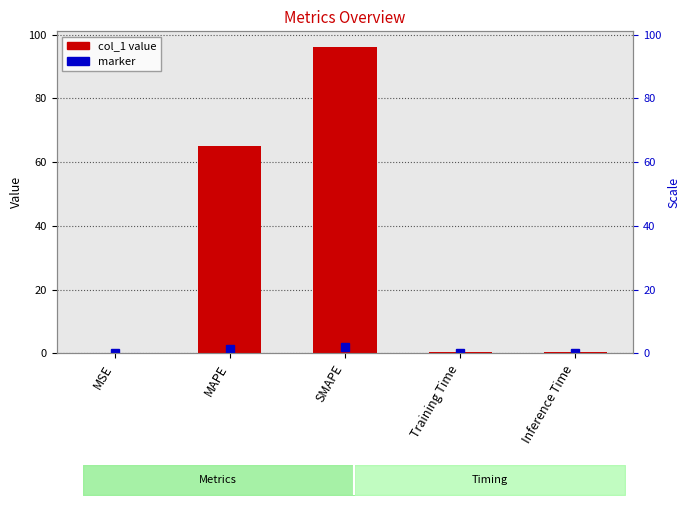

Which has a higher value, Training Time or Inference Time?

Inference Time